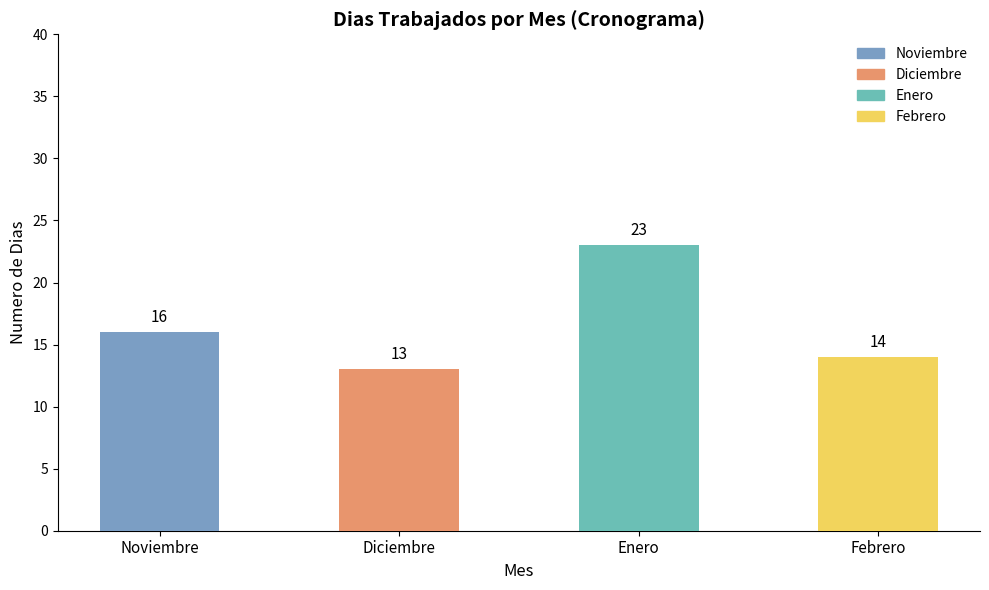

Between Febrero and Noviembre, which is larger?

Noviembre